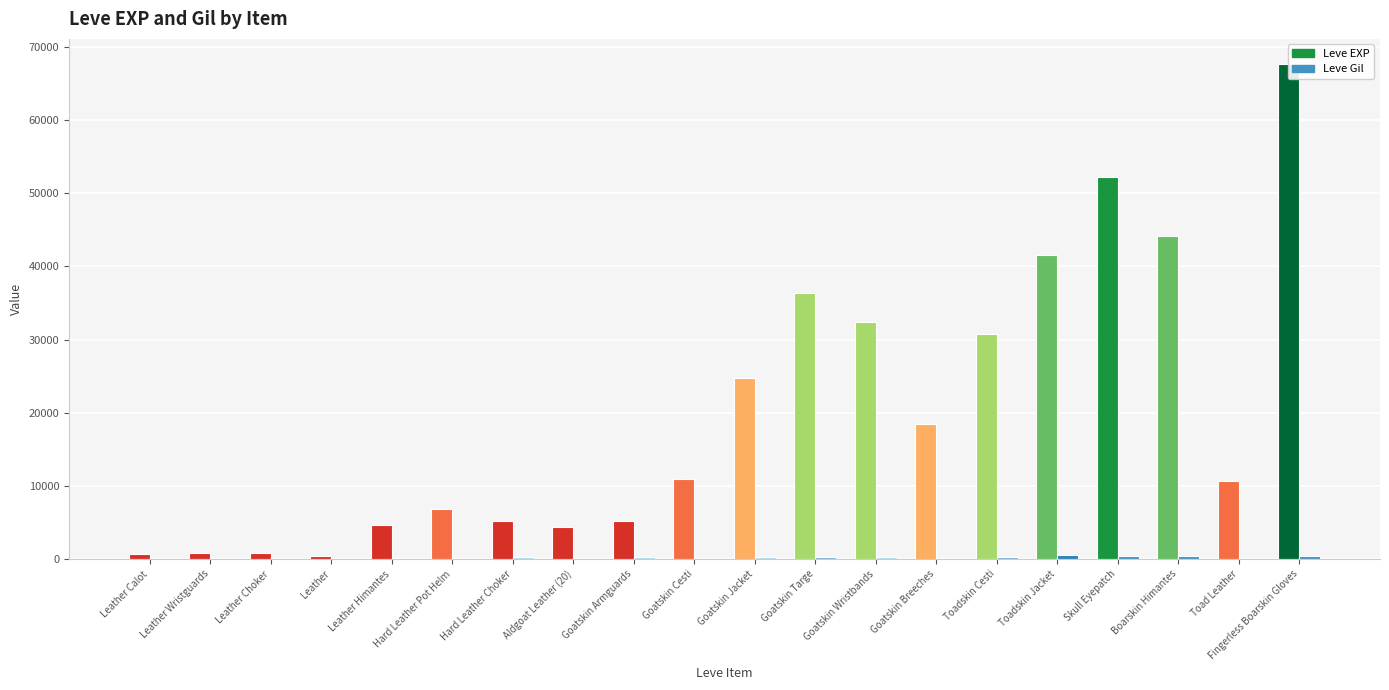

Which category has the highest value across all series?

Fingerless Boarskin Gloves